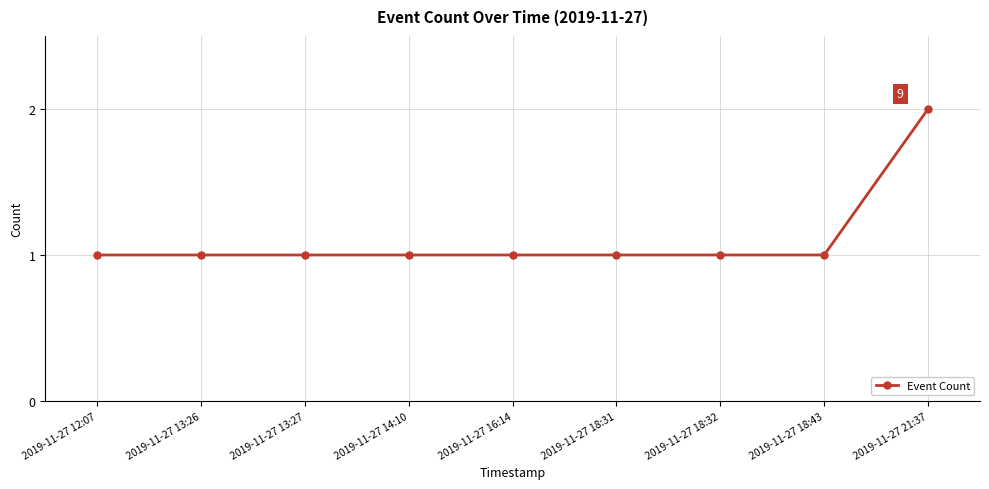

What is the sum of all values?

10